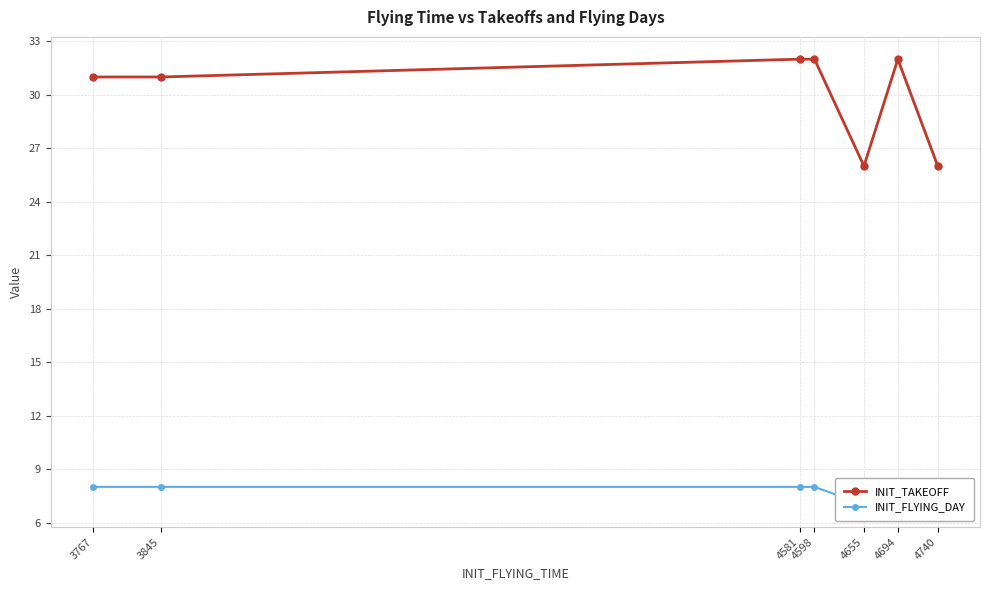

How many categories are shown in the chart?

7